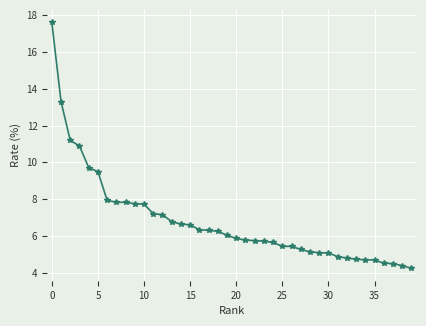

What is the value of the 15th point from the left?

6.6